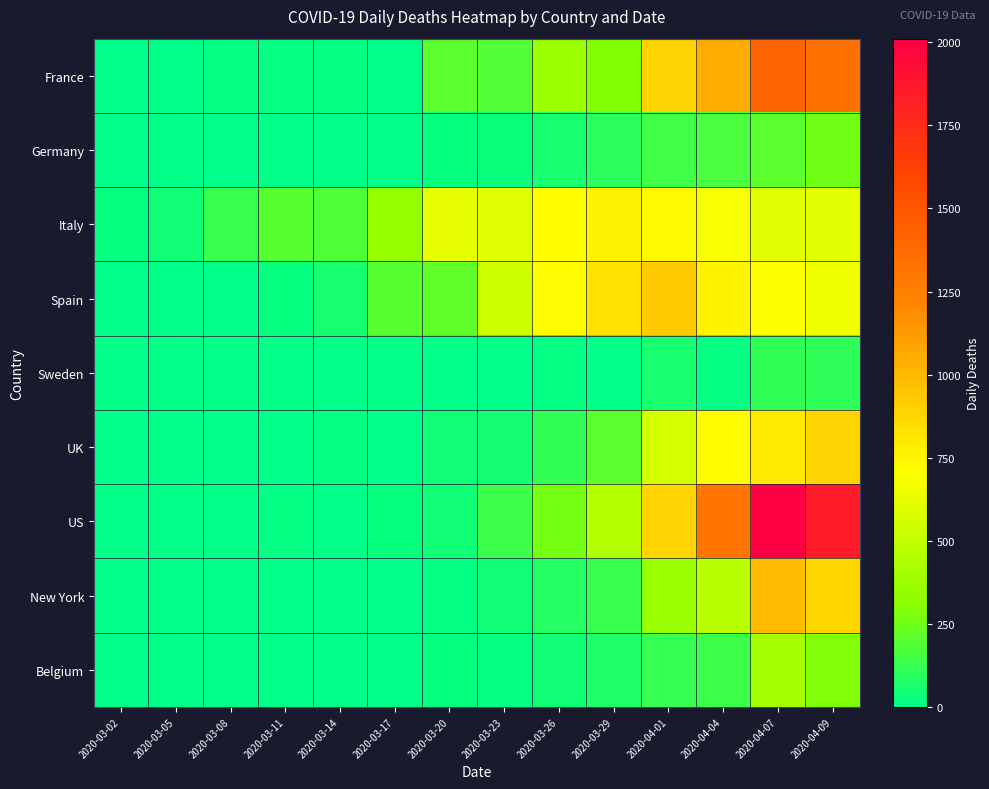

Reading left to right, list all the values displayed in this chart.

France: 2020-03-02=1	2020-03-05=2	2020-03-08=8	2020-03-11=15	2020-03-14=12	2020-03-17=0	2020-03-20=207	2020-03-23=186	2020-03-26=365	2020-03-29=292	2020-04-01=880	2020-04-04=1053	2020-04-07=1417	2020-04-09=1341
Germany: 2020-03-02=0	2020-03-05=0	2020-03-08=0	2020-03-11=1	2020-03-14=2	2020-03-17=7	2020-03-20=23	2020-03-23=29	2020-03-26=61	2020-03-29=100	2020-04-01=145	2020-04-04=169	2020-04-07=206	2020-04-09=258
Italy: 2020-03-02=18	2020-03-05=41	2020-03-08=133	2020-03-11=196	2020-03-14=175	2020-03-17=345	2020-03-20=627	2020-03-23=601	2020-03-26=712	2020-03-29=756	2020-04-01=727	2020-04-04=681	2020-04-07=604	2020-04-09=610
Spain: 2020-03-02=0	2020-03-05=1	2020-03-08=7	2020-03-11=19	2020-03-14=62	2020-03-17=191	2020-03-20=213	2020-03-23=539	2020-03-26=718	2020-03-29=821	2020-04-01=923	2020-04-04=749	2020-04-07=704	2020-04-09=655
Sweden: 2020-03-02=0	2020-03-05=0	2020-03-08=0	2020-03-11=1	2020-03-14=1	2020-03-17=1	2020-03-20=5	2020-03-23=4	2020-03-26=15	2020-03-29=5	2020-04-01=59	2020-04-04=15	2020-04-07=114	2020-04-09=106
UK: 2020-03-02=0	2020-03-05=1	2020-03-08=1	2020-03-11=2	2020-03-14=13	2020-03-17=0	2020-03-20=40	2020-03-23=54	2020-03-26=113	2020-03-29=209	2020-04-01=563	2020-04-04=708	2020-04-07=786	2020-04-09=881
US: 2020-03-02=5	2020-03-05=1	2020-03-08=4	2020-03-11=8	2020-03-14=7	2020-03-17=23	2020-03-20=44	2020-03-23=140	2020-03-26=267	2020-03-29=441	2020-04-01=886	2020-04-04=1318	2020-04-07=2011	2020-04-09=1840
New York: 2020-03-02=0	2020-03-05=0	2020-03-08=0	2020-03-11=0	2020-03-14=2	2020-03-17=3	2020-03-20=8	2020-03-23=43	2020-03-26=86	2020-03-29=130	2020-04-01=365	2020-04-04=478	2020-04-07=984	2020-04-09=878
Belgium: 2020-03-02=0	2020-03-05=0	2020-03-08=0	2020-03-11=3	2020-03-14=1	2020-03-17=5	2020-03-20=16	2020-03-23=13	2020-03-26=42	2020-03-29=78	2020-04-01=123	2020-04-04=140	2020-04-07=403	2020-04-09=283